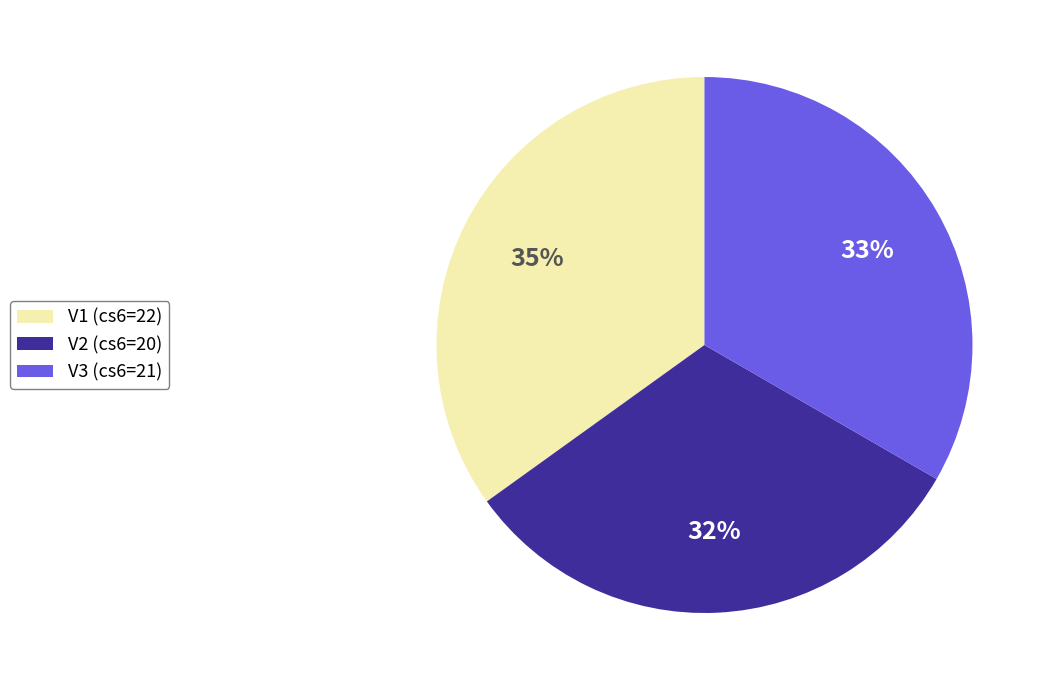

How many segments does this pie chart have?

3